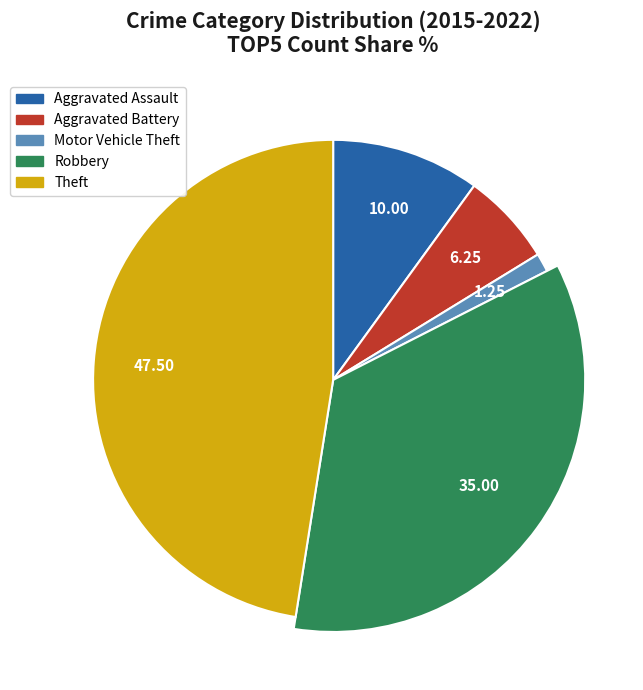

To the nearest percent, what is the combined percentage of Aggravated Assault and Robbery?

45%